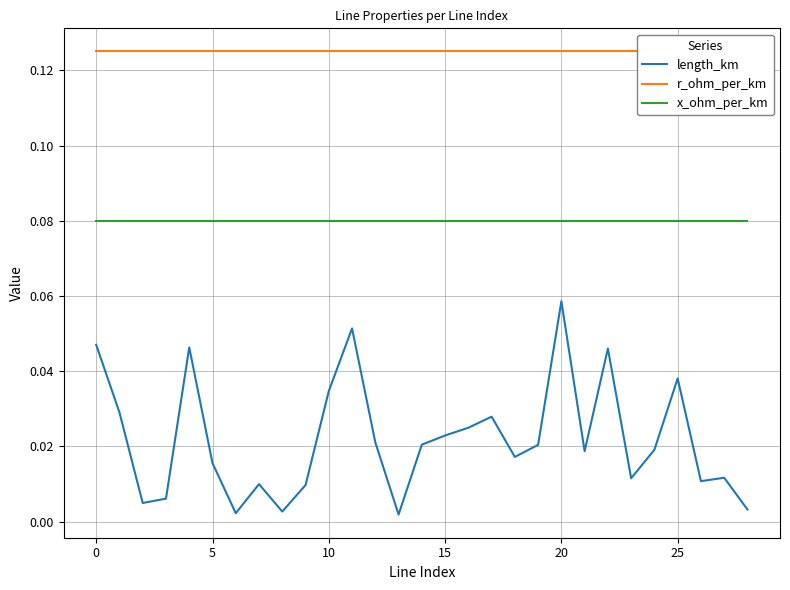

Which series has the largest range (max minus min)?

length_km